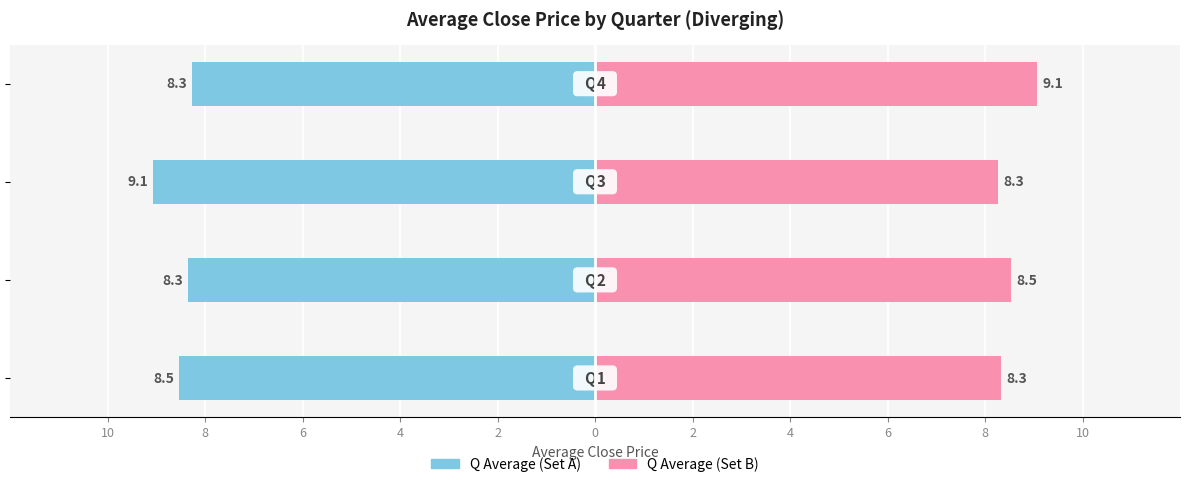

Which series has the largest range (max minus min)?

Q Average (Set A)